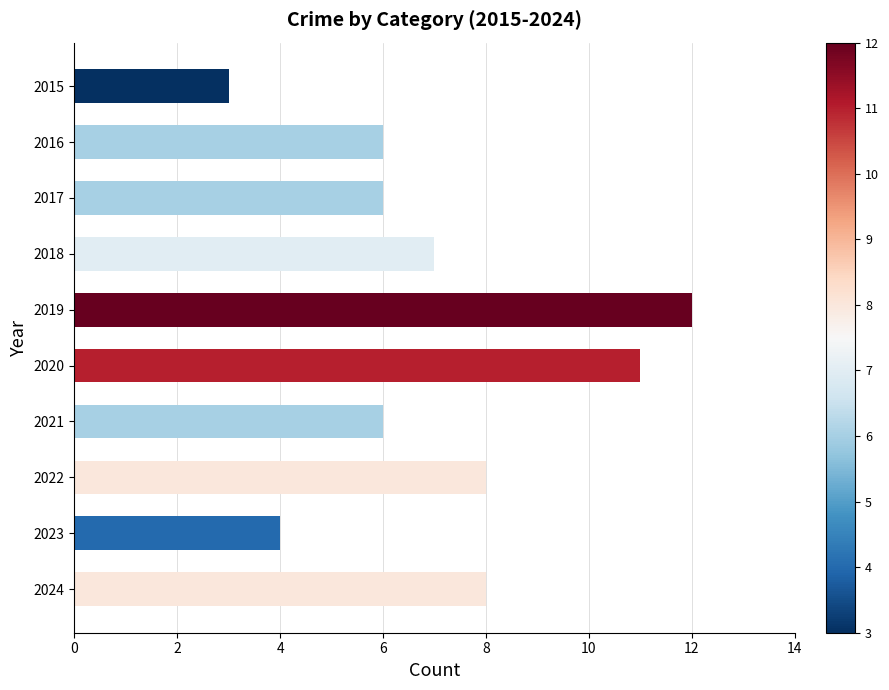

What is the difference between the second highest and minimum values?

8